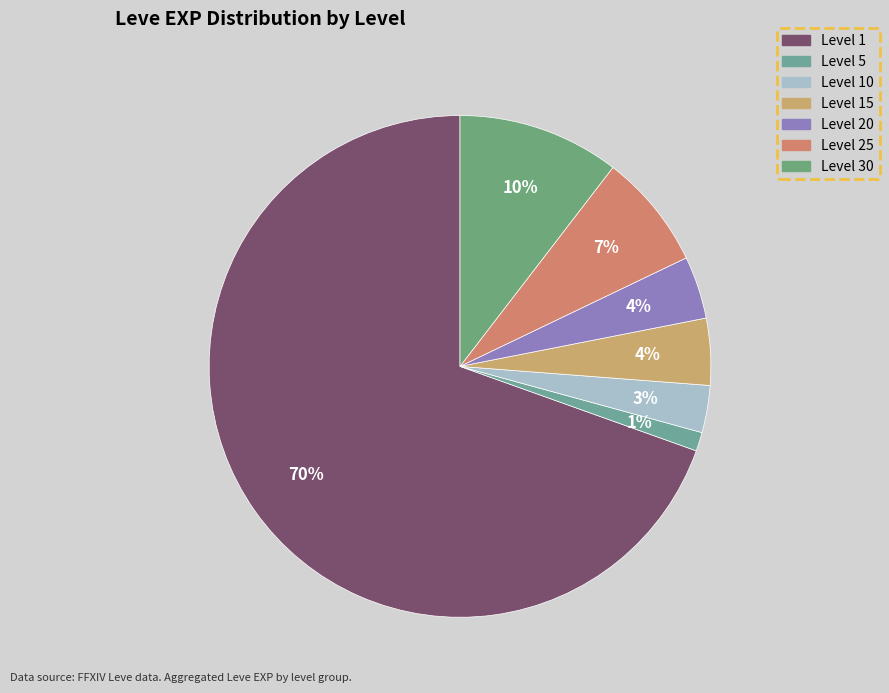

How many slices are in this pie chart?

7